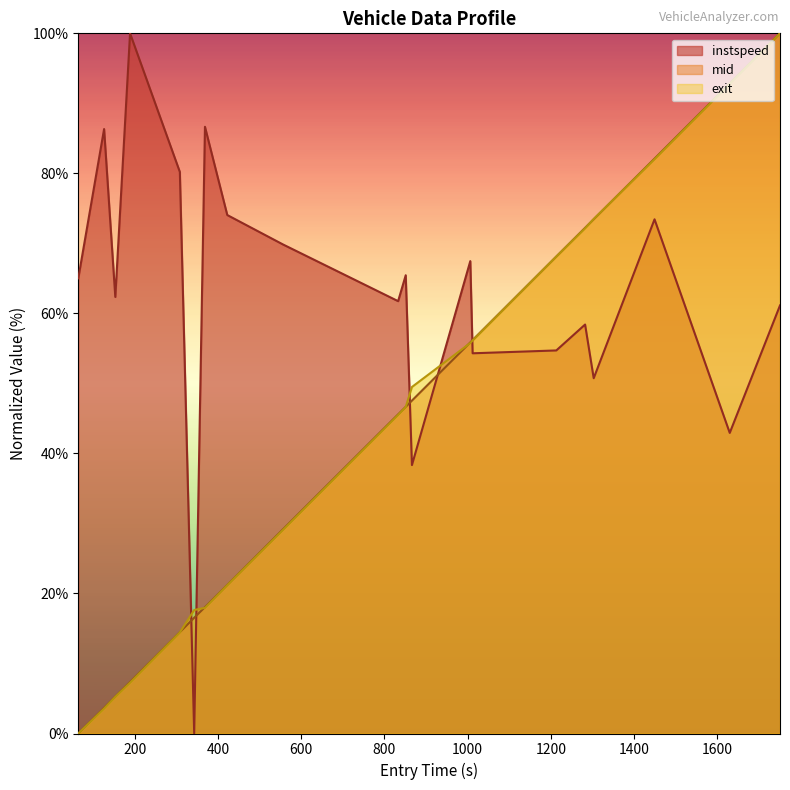

How many points are higher than both their immediate neighbors (excluding endpoints)?

7